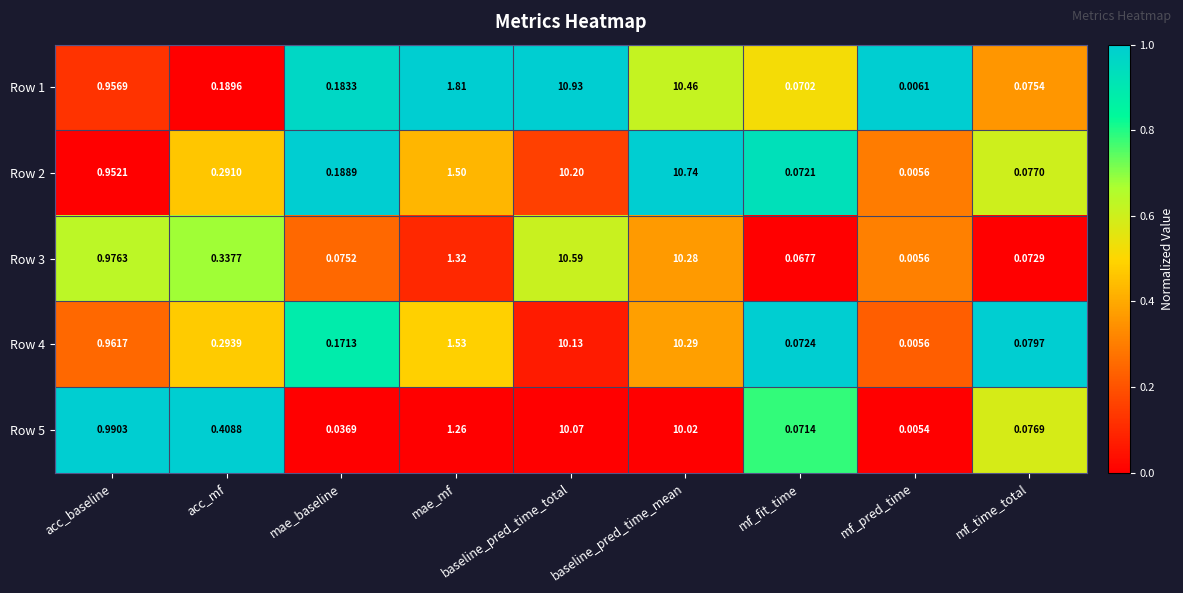

Count the number of categories in the chart.

9